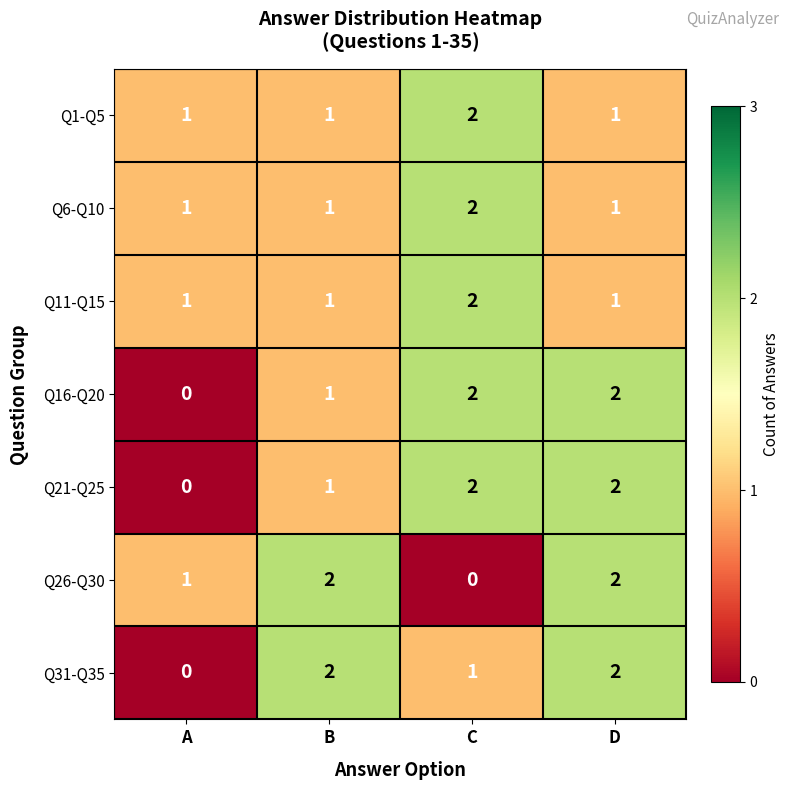

How many Q21-Q25 values are between 1 and 2?

3